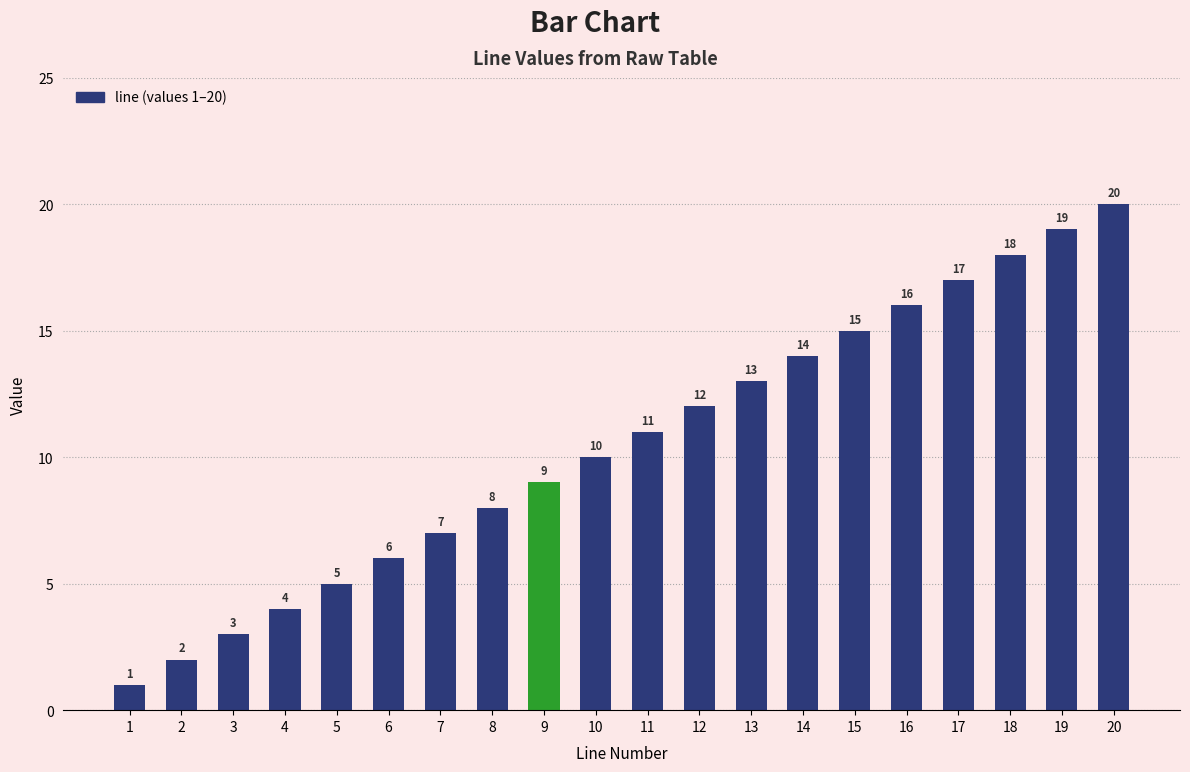

List the labels in order of value, largest first.

20, 19, 18, 17, 16, 15, 14, 13, 12, 11, 10, 9, 8, 7, 6, 5, 4, 3, 2, 1